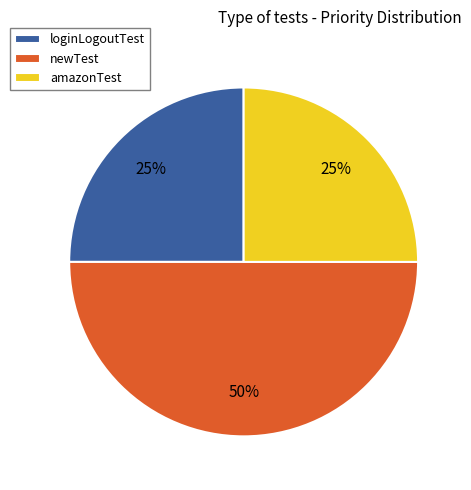

How many segments does this pie chart have?

3